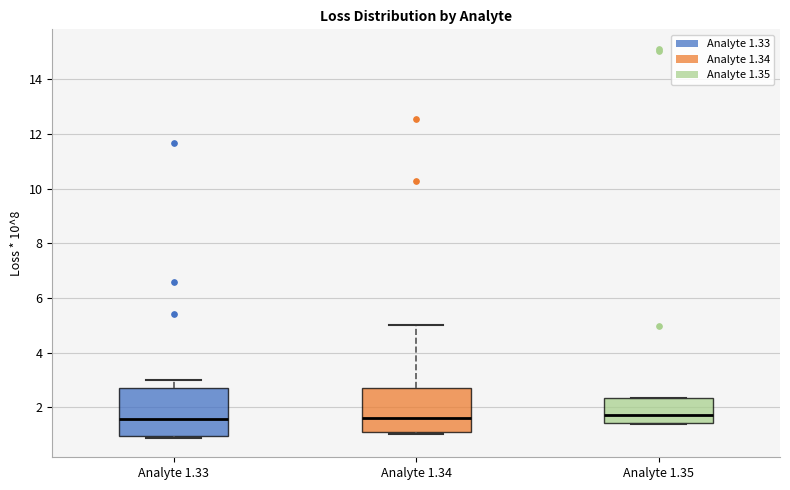

Where is the lower edge of the box for Analyte 1.35 on the y-axis? The values are not printed on the chart, so give them approximately, as read against the axis.

1.4